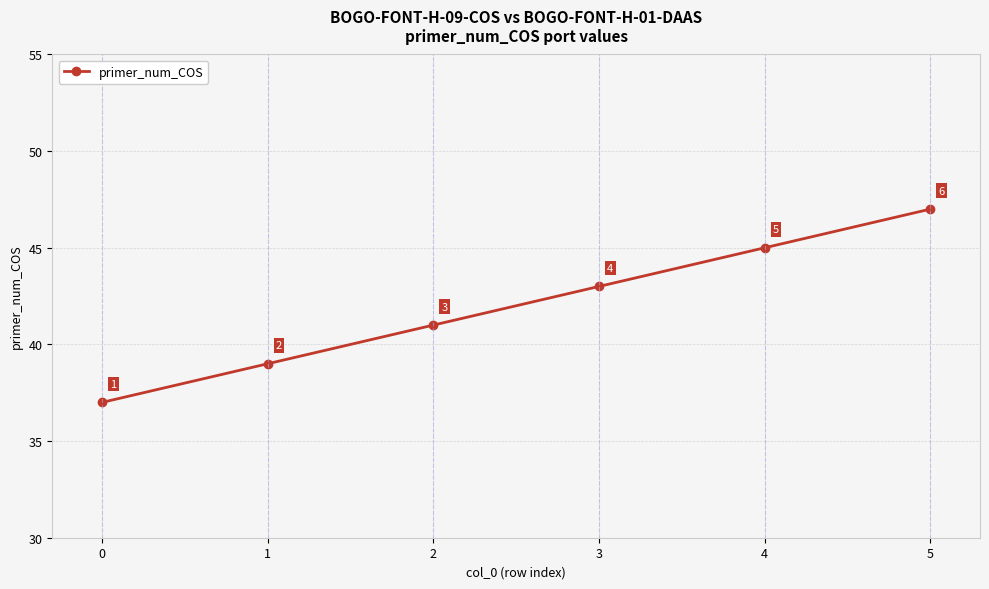

List the labels in order of value, smallest first.

0, 1, 2, 3, 4, 5